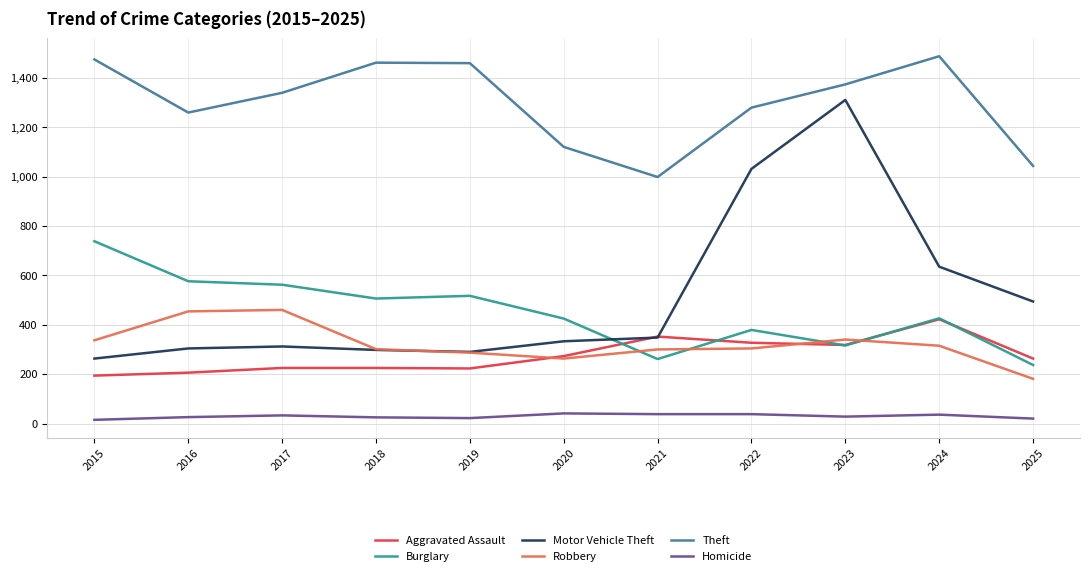

How many intersections are there between Robbery and Aggravated Assault?

3